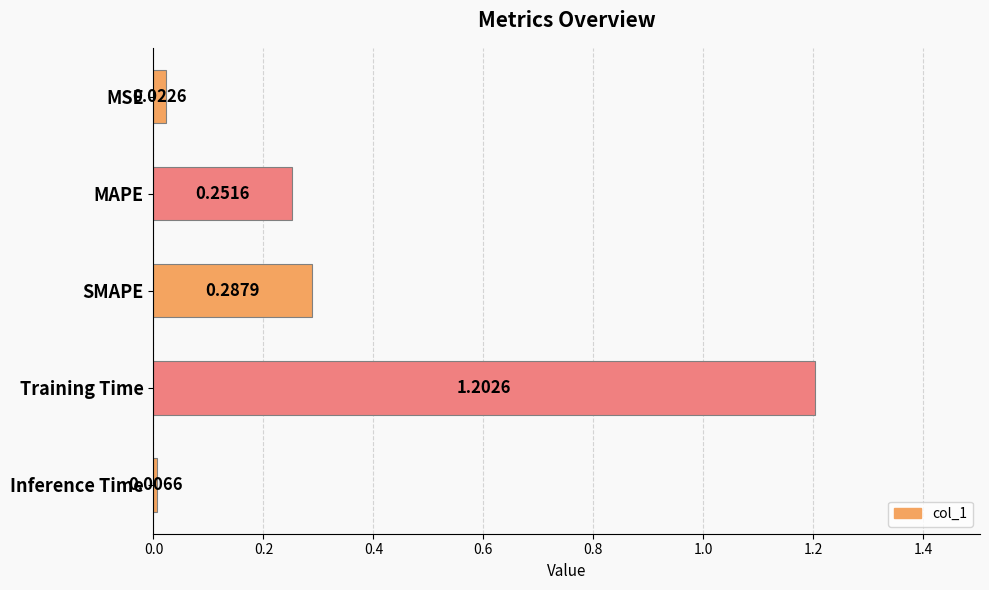

How many data points does each series have?

5